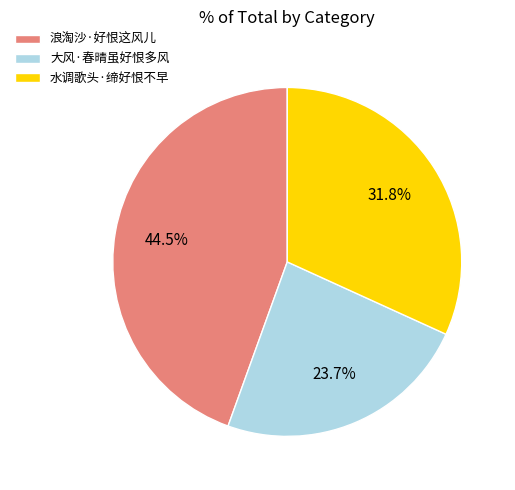

Between 浪淘沙·好恨这风儿 and 水调歌头·缔好恨不早, which is larger?

浪淘沙·好恨这风儿